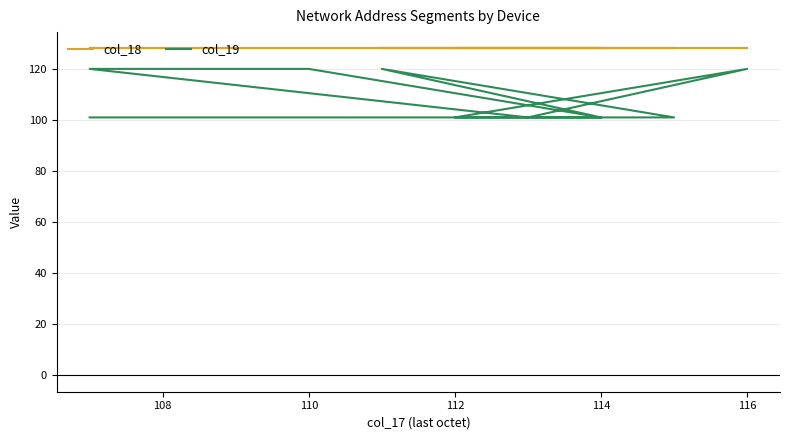

What is the label of the 3rd point from the left?

110